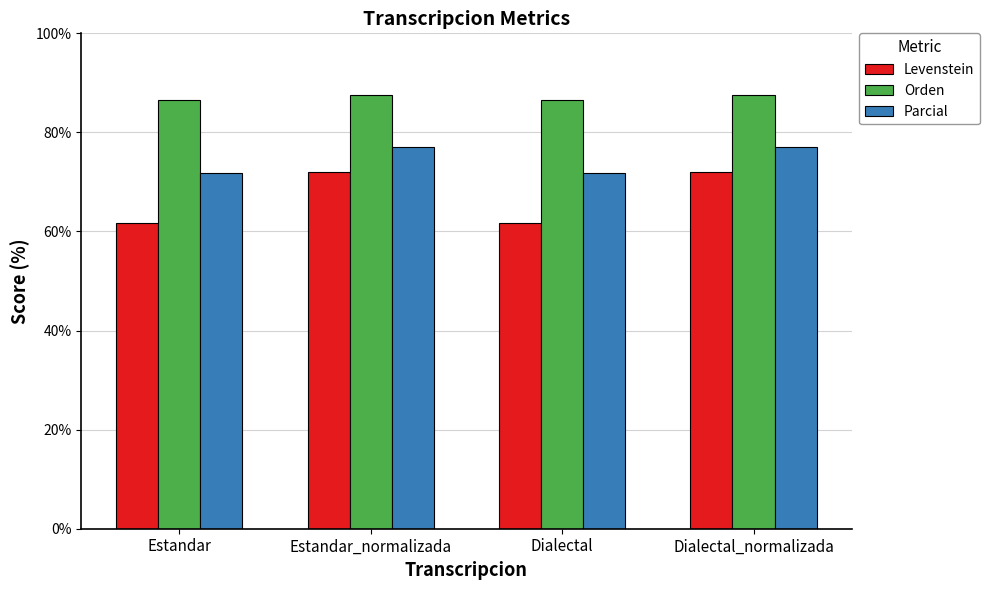

What is the total value across all series at Dialectal_normalizada?

236.6